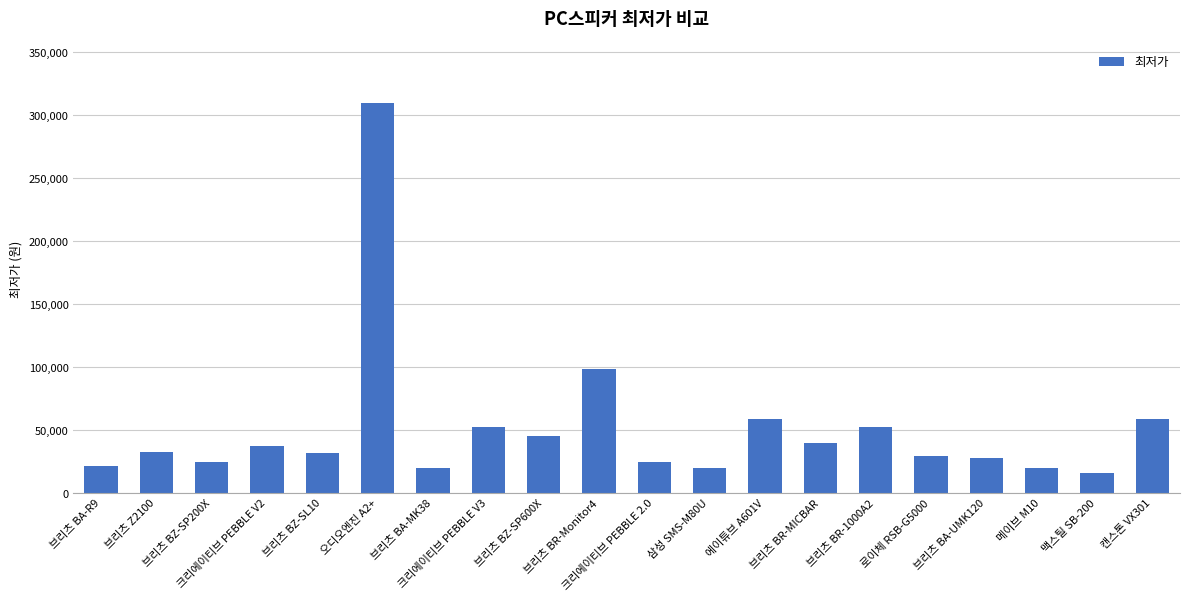

Are the bars grouped side by side (vs. stacked)?

No